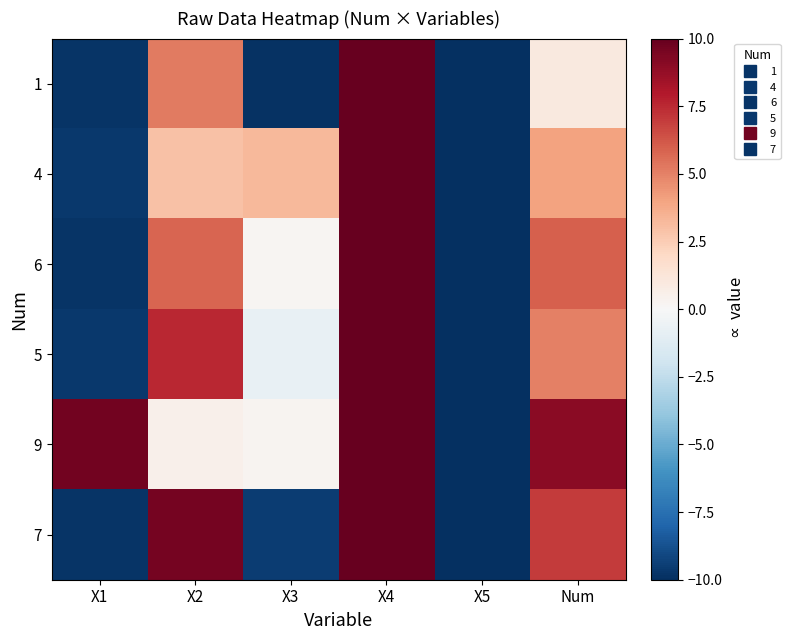

Count the number of categories in the chart.

6